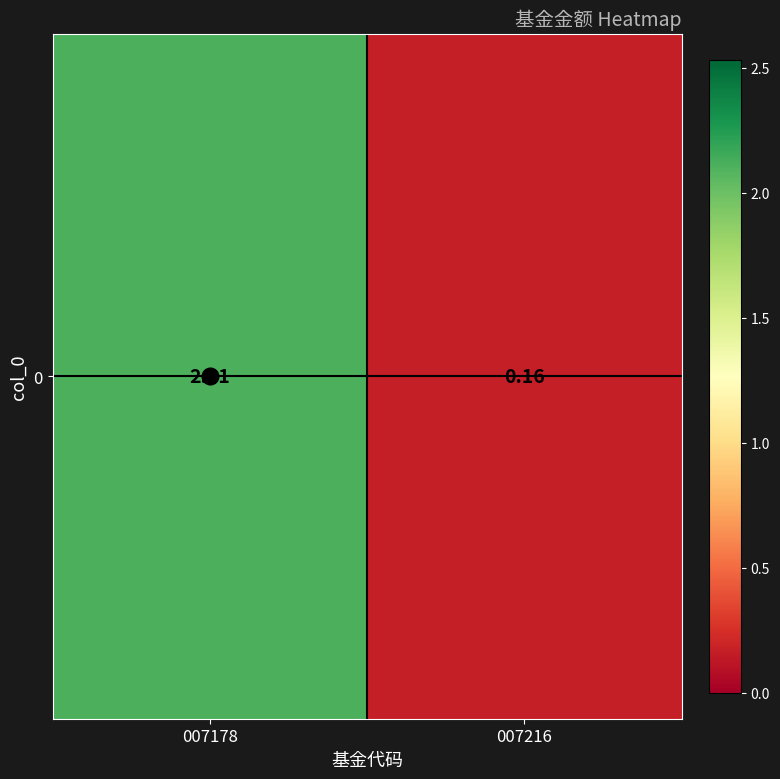

Reading right to left, transcribe all the data shown in this chart.

0.2	2.1